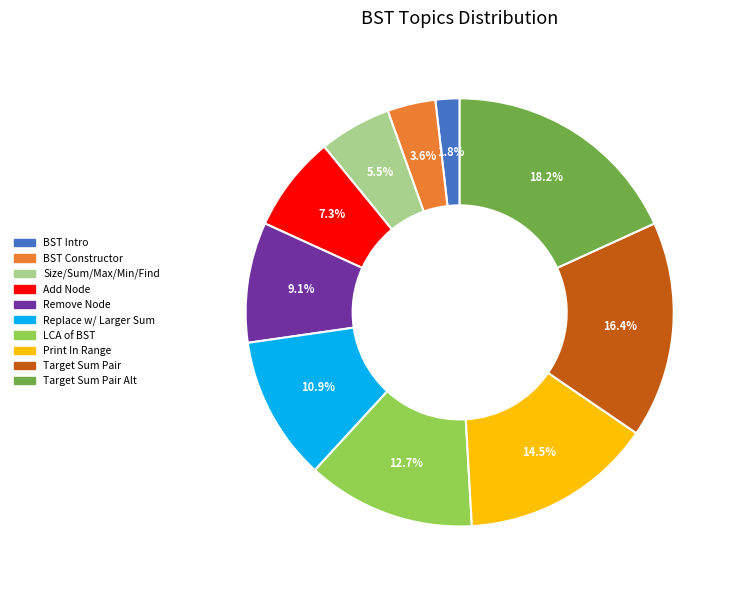

To the nearest percent, what is the average slice percentage?

10%